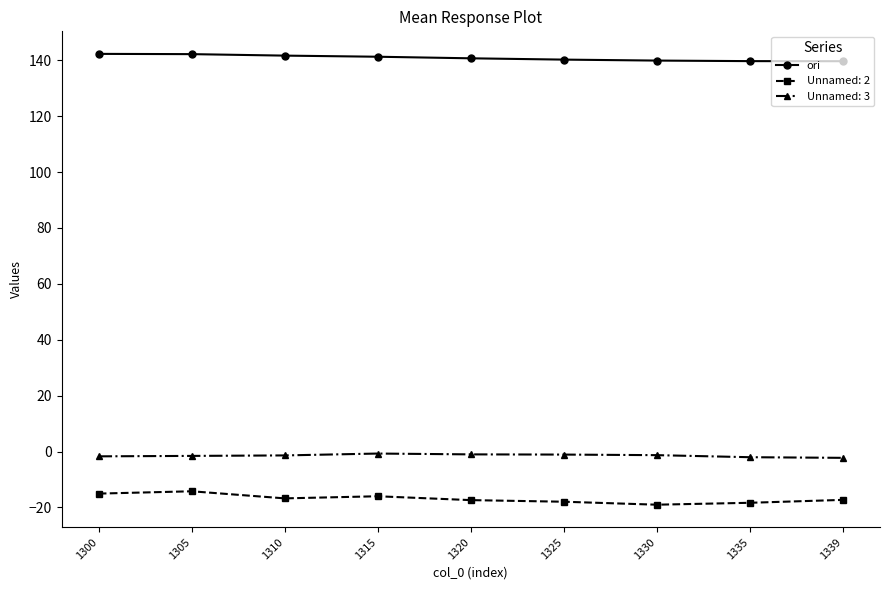

Is the value of ori at 1320 greater than the value of Unnamed: 2 at 1339?

Yes